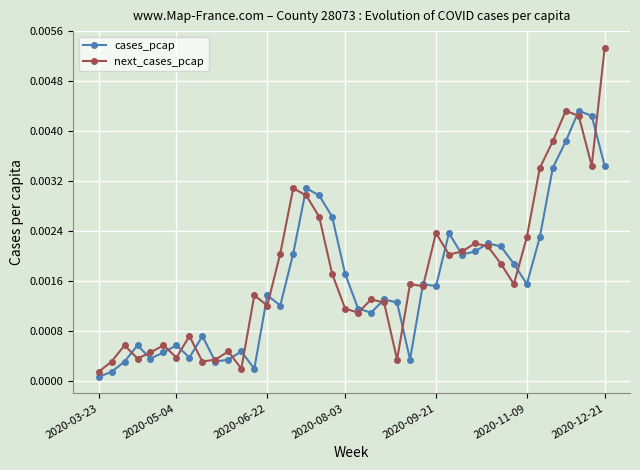

True or false: cases_pcap has more than 0 points higher than both neighbors.

True